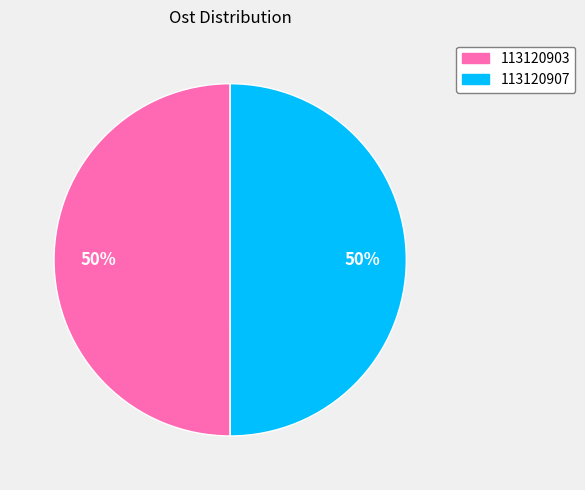

True or false: 113120903 accounts for 56% of the total.

False